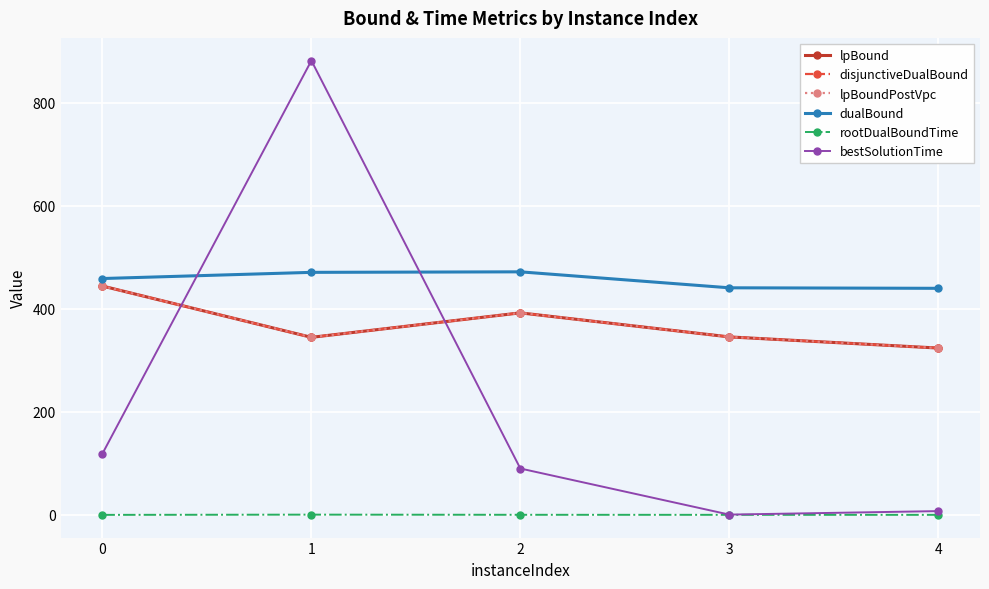

Does the chart have visible grid lines?

Yes